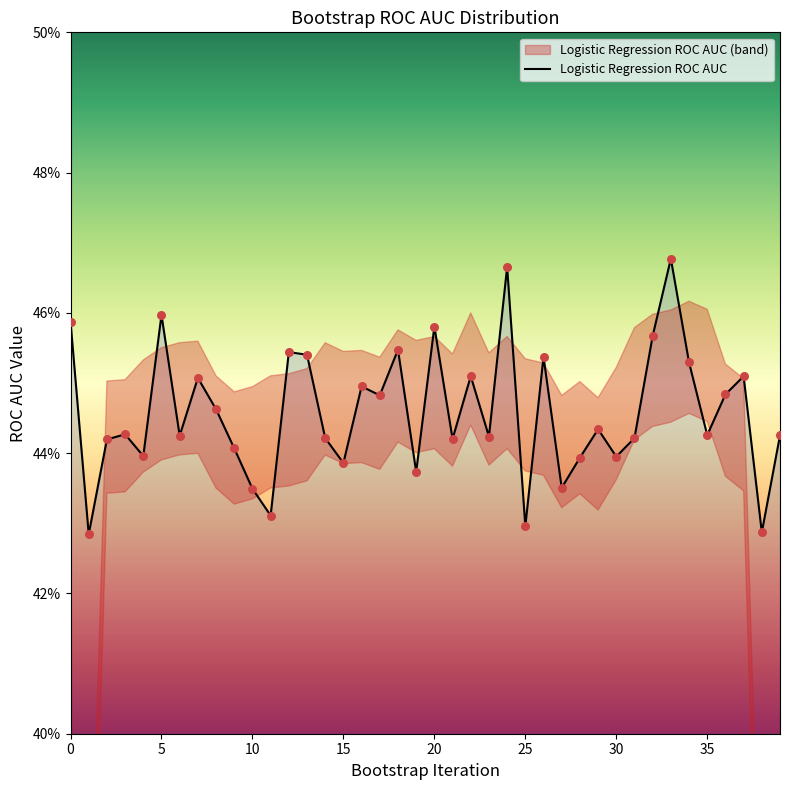

Which has a higher value, 30 or 13?

13